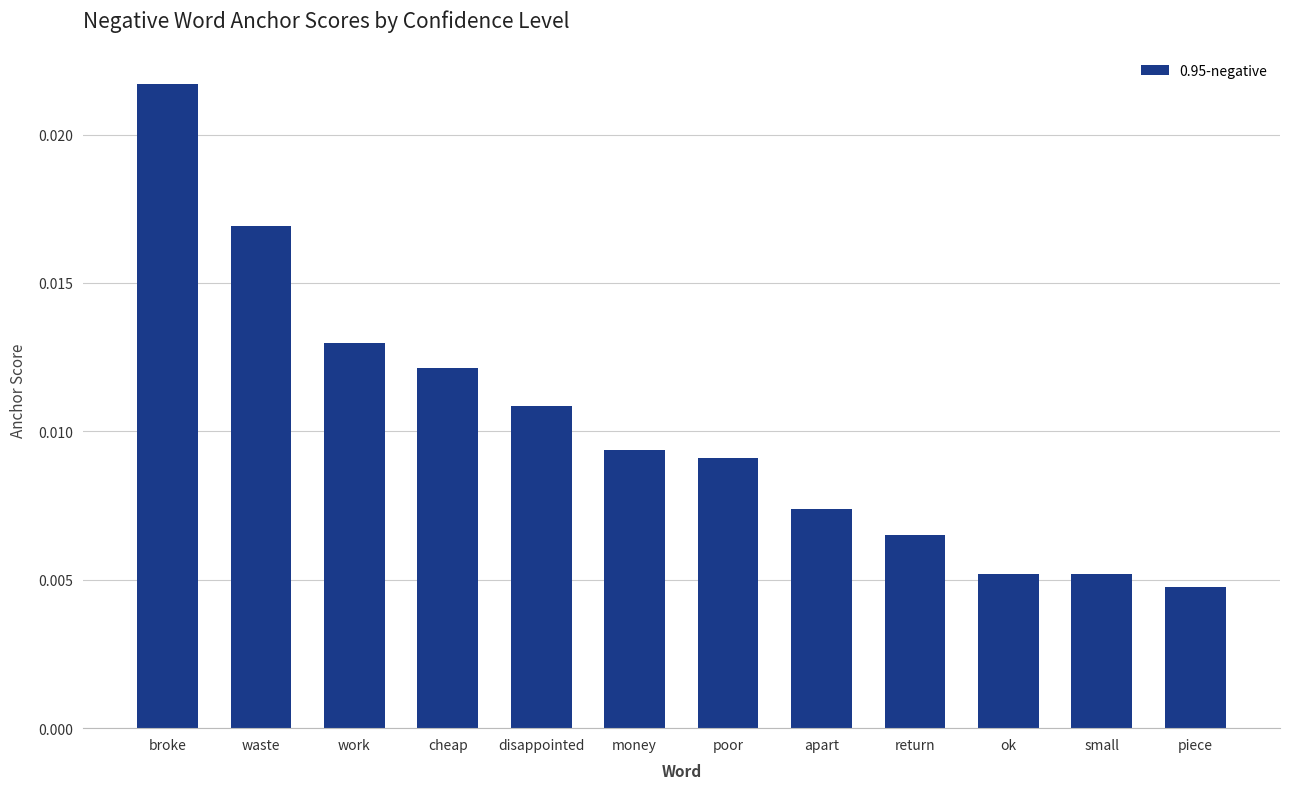

What is the label of the 9th bar from the right?

cheap